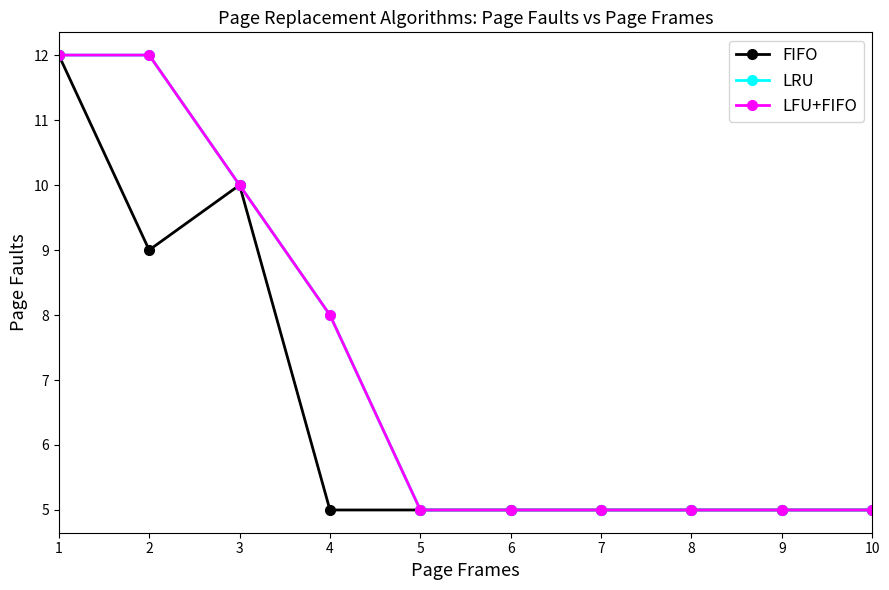

True or false: LRU and FIFO intersect in this chart.

False